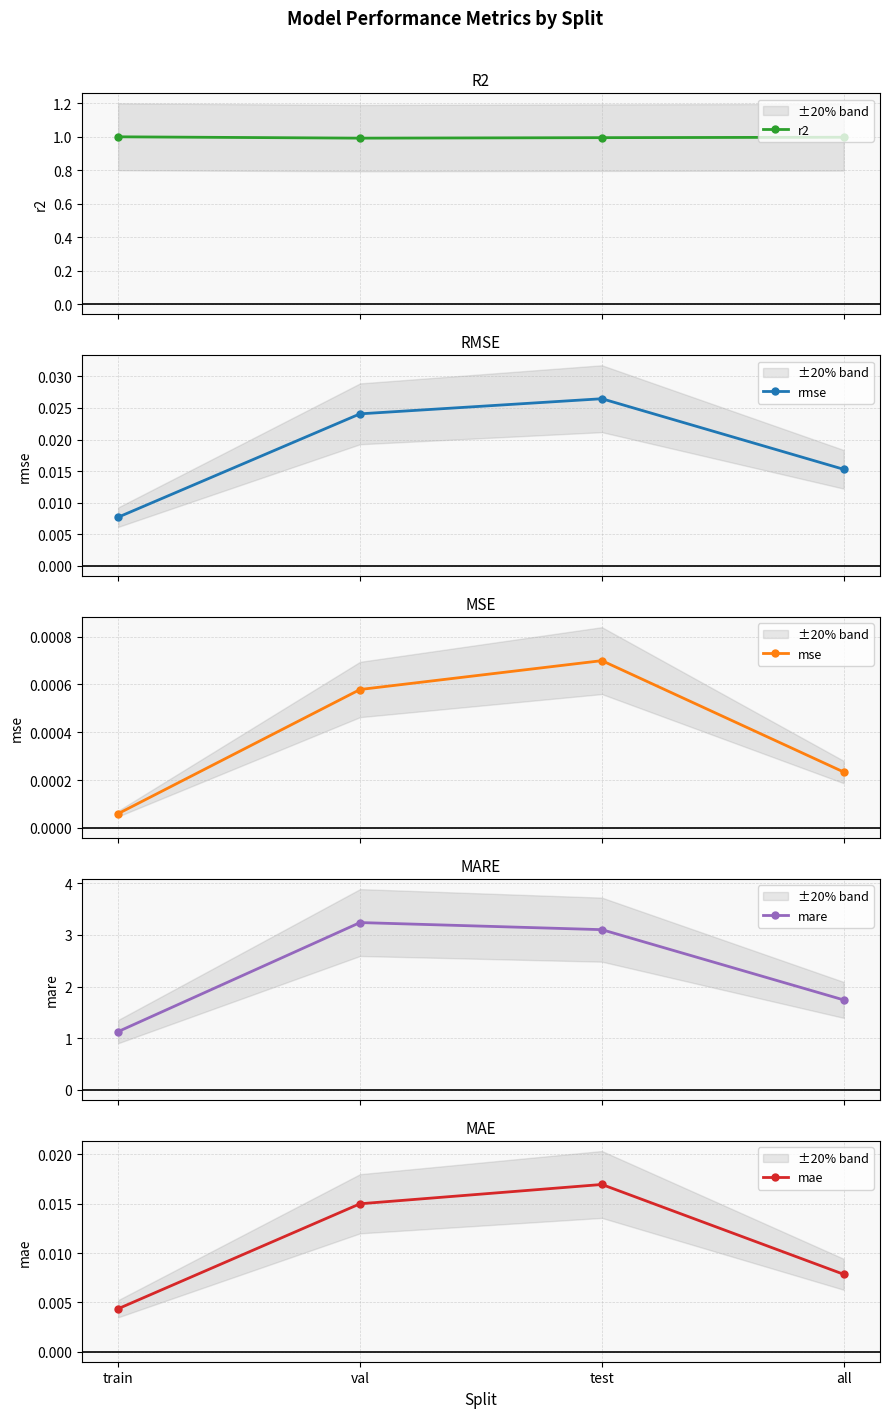

At test, list the series in order from largest to smallest.

mare, r2, rmse, mae, mse